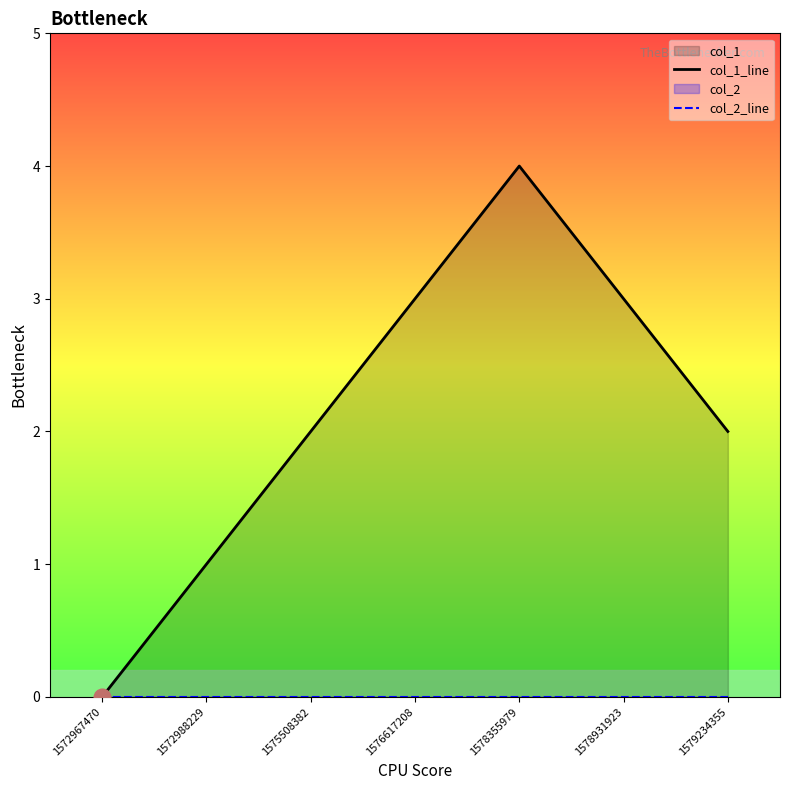

Between 1575508382 and 1572988229, which is larger?

1575508382